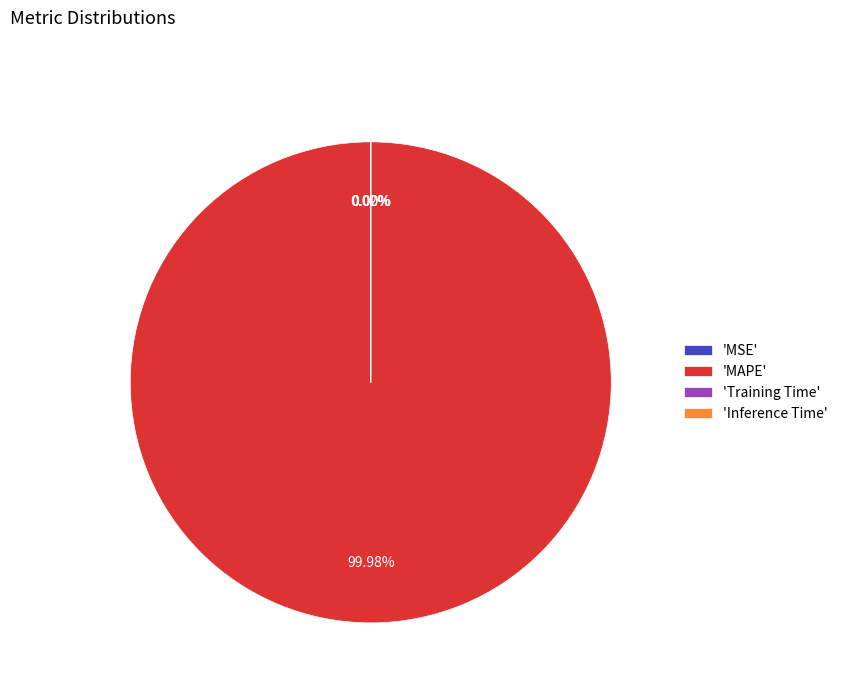

What is the majority slice?

'MAPE'